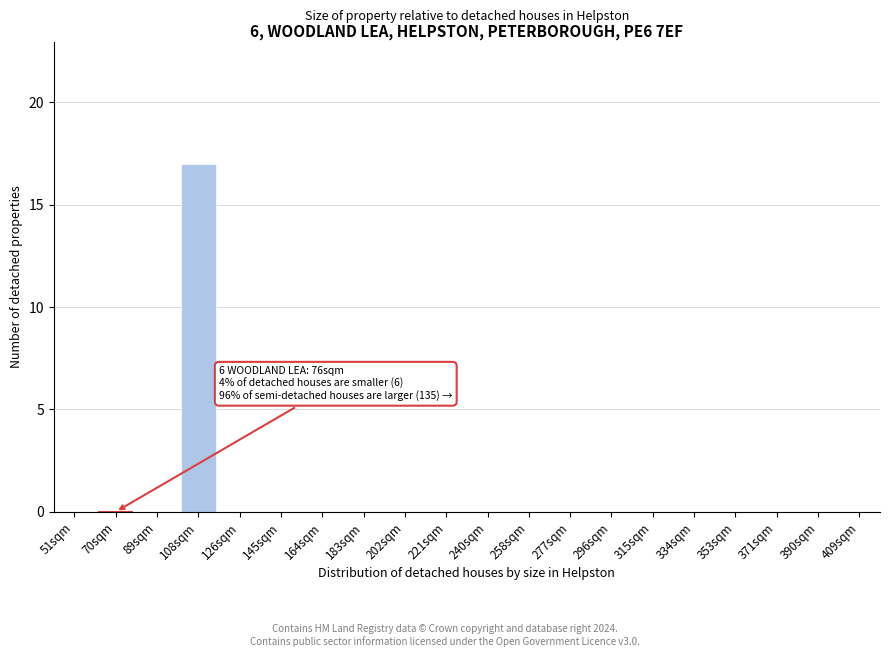

Reading right to left, list all the values displayed in this chart.

409sqm=0	390sqm=0	371sqm=0	353sqm=0	334sqm=0	315sqm=0	296sqm=0	277sqm=0	258sqm=0	240sqm=0	221sqm=0	202sqm=0	183sqm=0	164sqm=0	145sqm=0	126sqm=0	108sqm=17	89sqm=0	70sqm=0	51sqm=0